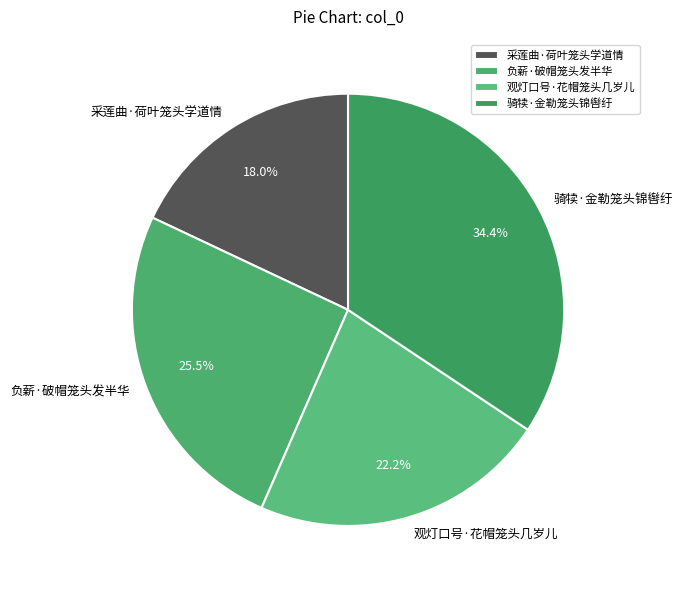

Which category has the biggest portion of the pie?

骑犊·金勒笼头锦辔纡